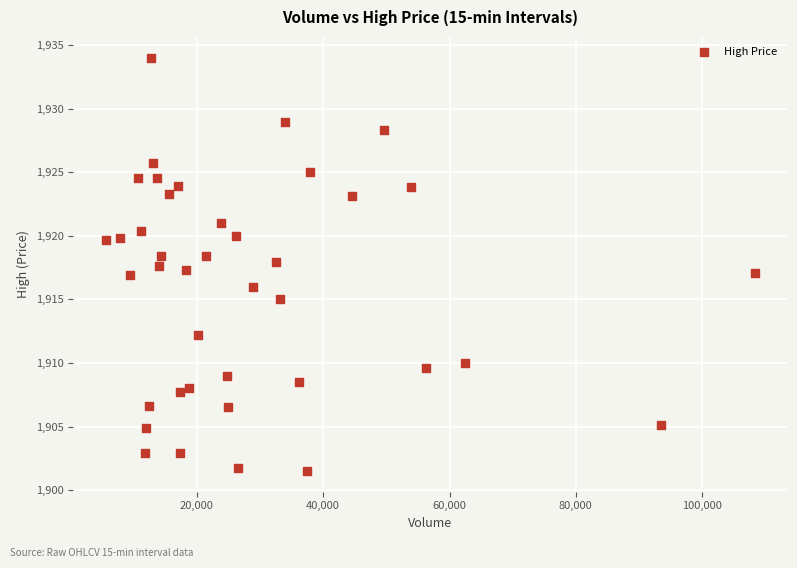

What is the range of X values (max minus min)?

102707.0